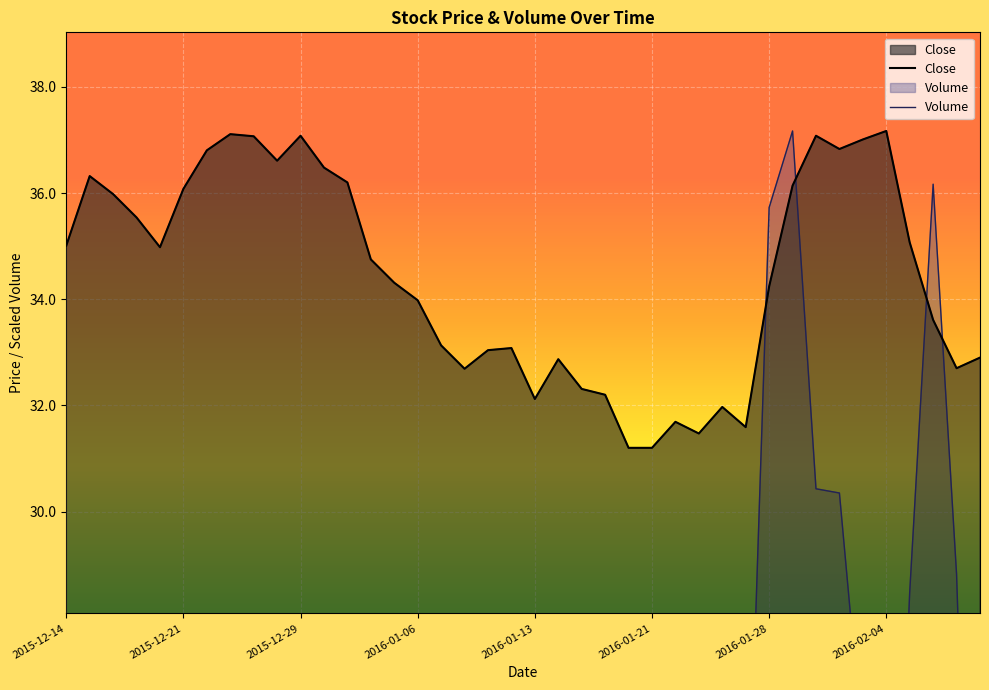

After their last crossing, which series has the higher values: Close or Volume?

Close